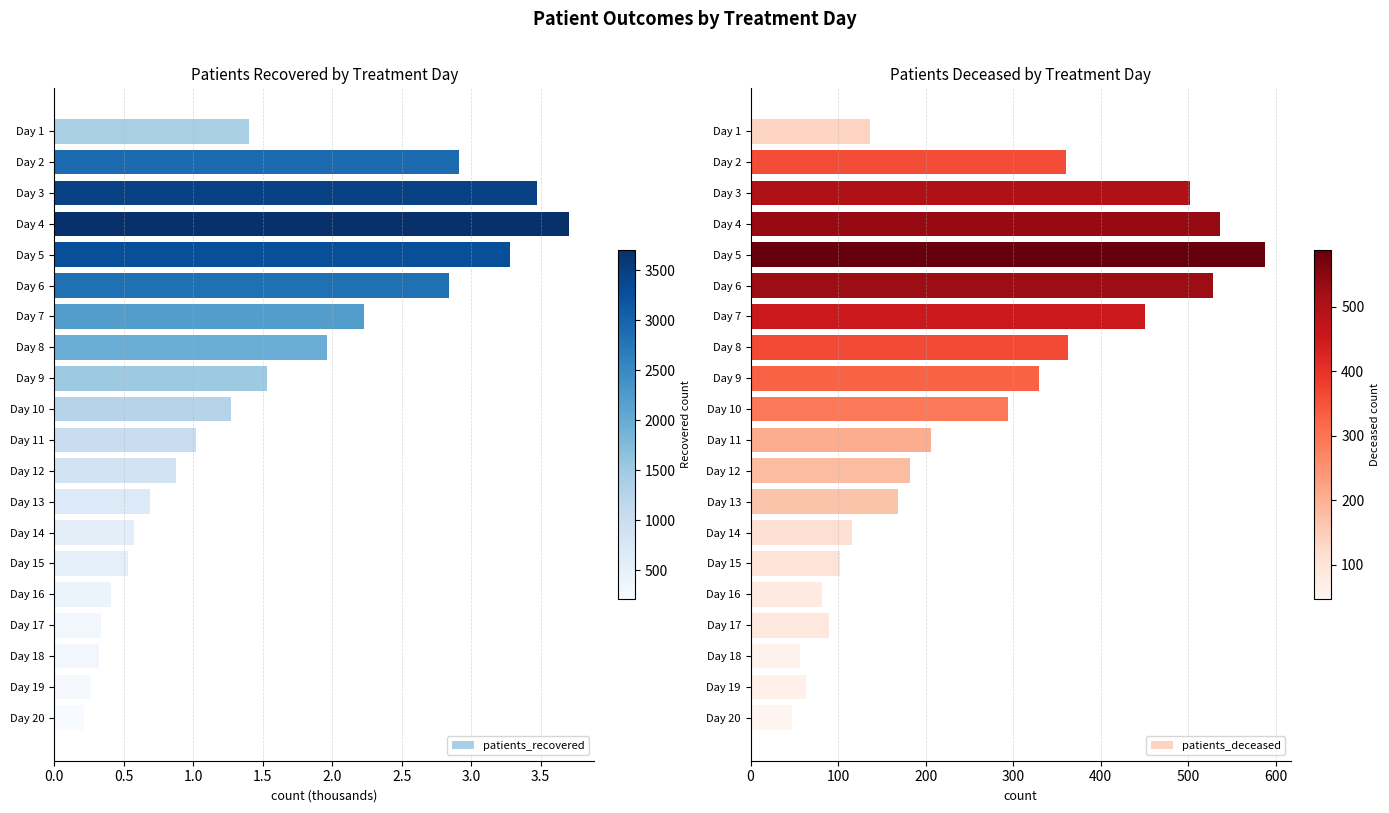

What is the difference between the maximum and minimum values in the patients_recovered series?

3.5